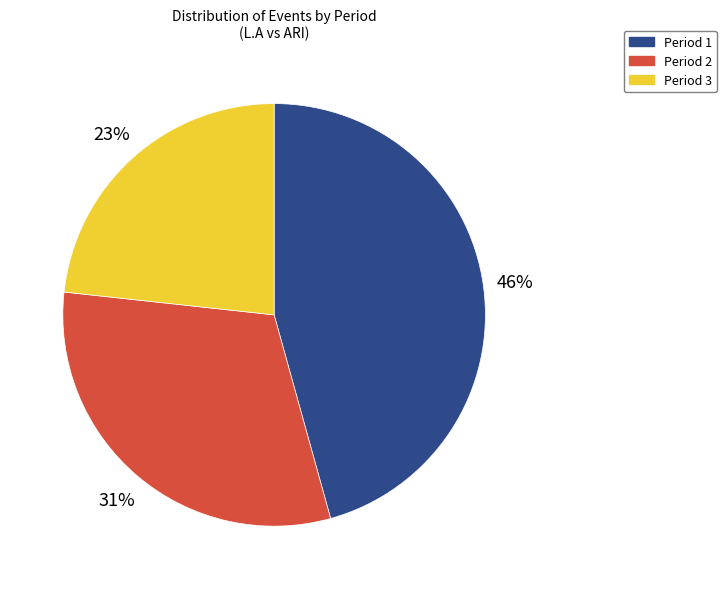

To the nearest percent, what is the difference between the Period 1 and Period 2 slice percentages?

15%